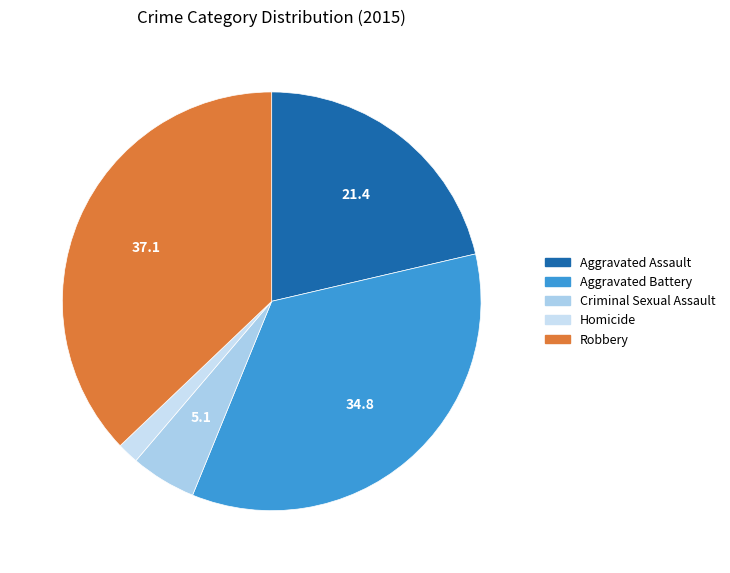

How many segments does this pie chart have?

5